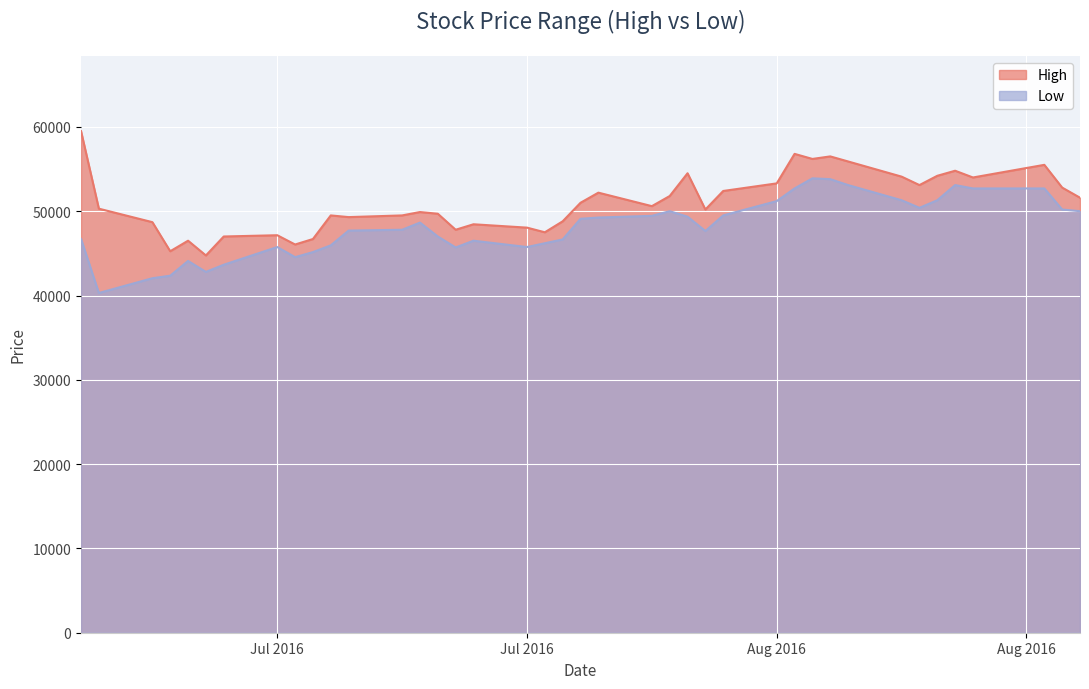

Rank the series by their maximum value, from lowest to highest.

Low, High